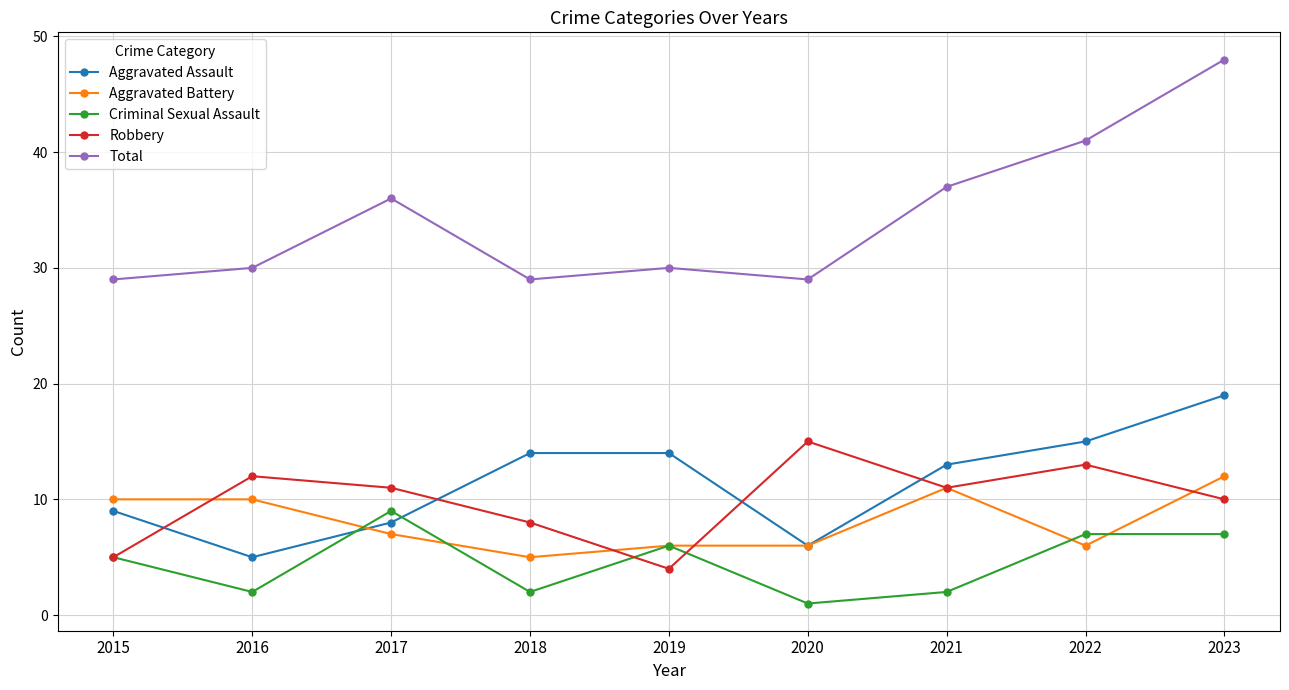

What is the maximum value shown in the chart?

48